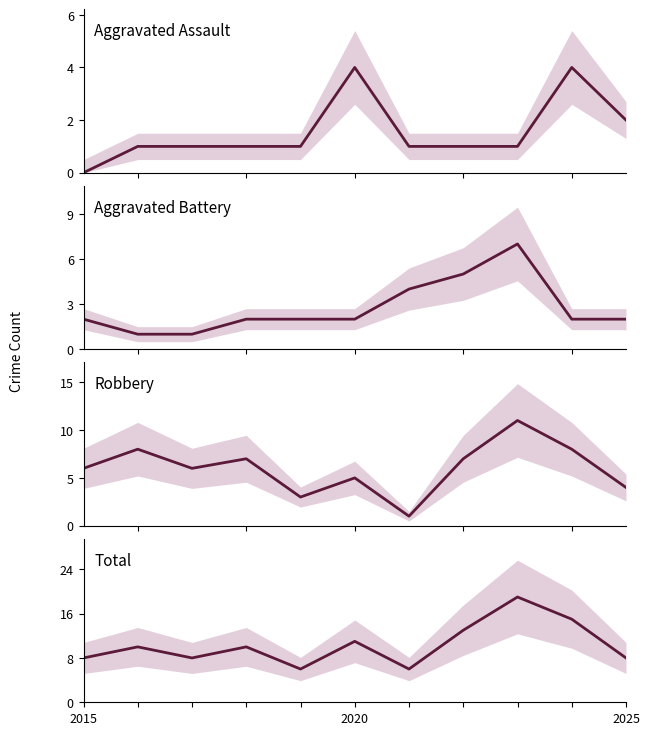

What is the difference between the maximum and minimum values in the Aggravated Battery series?

6